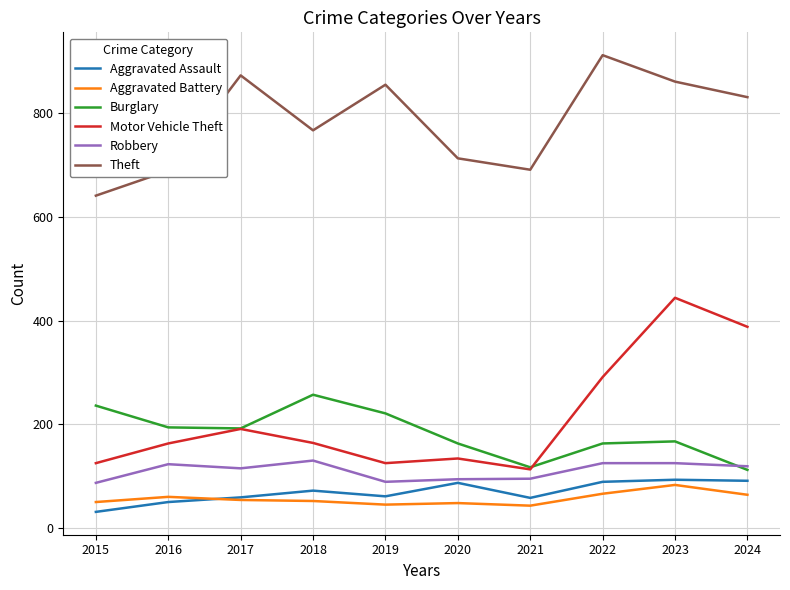

What is the minimum value shown in the chart?

31